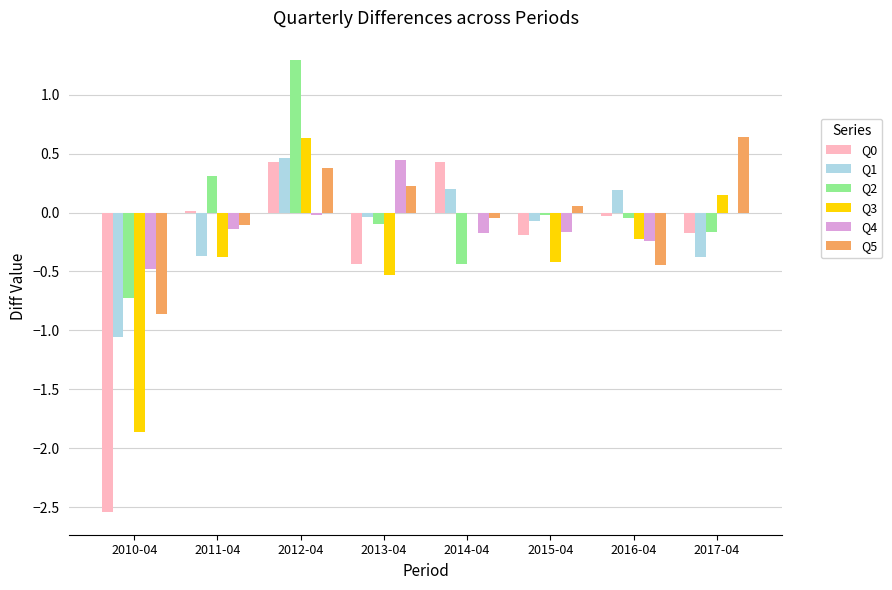

Is it true that Q0 equals 0.4 at 2012-04?

True